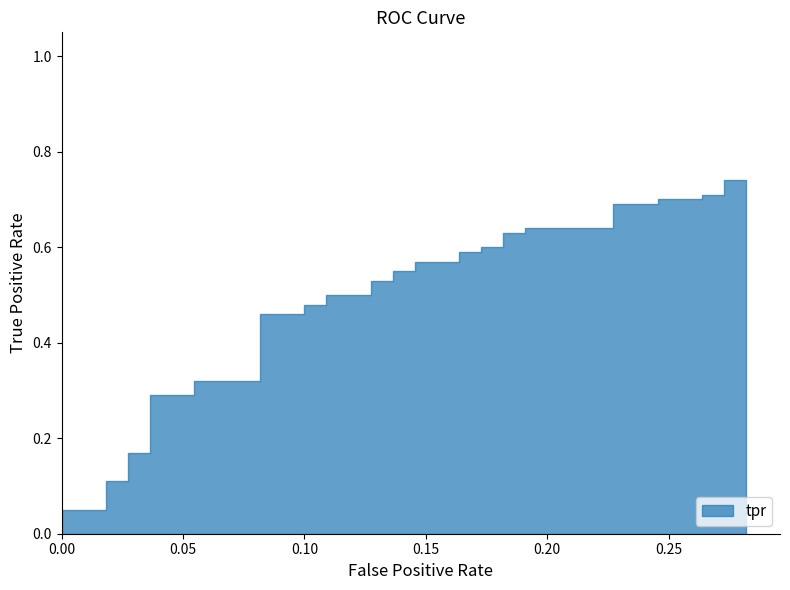

True or false: tpr has more than 1 interior local peaks.

False